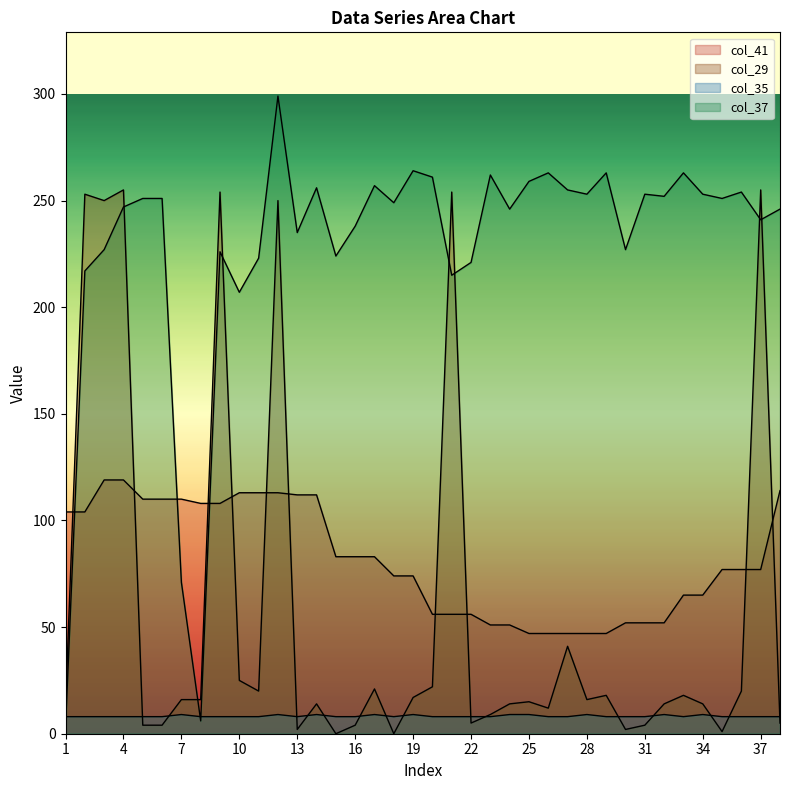

What are all the series names shown in the legend?

col_41, col_29, col_35, col_37